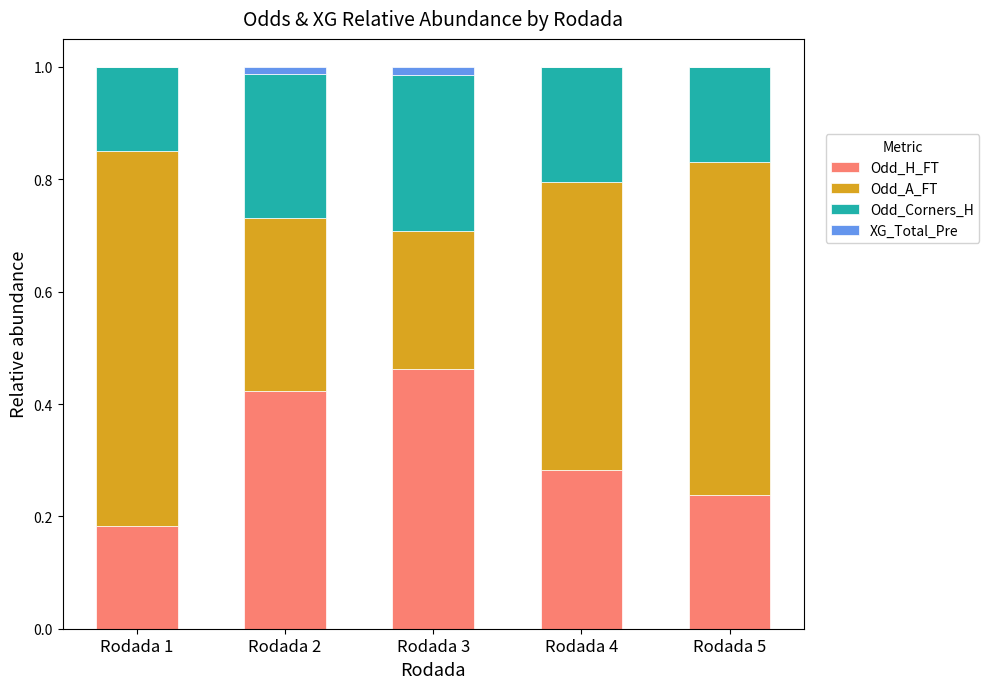

At which label does Odd_H_FT reach its peak?

Rodada 3